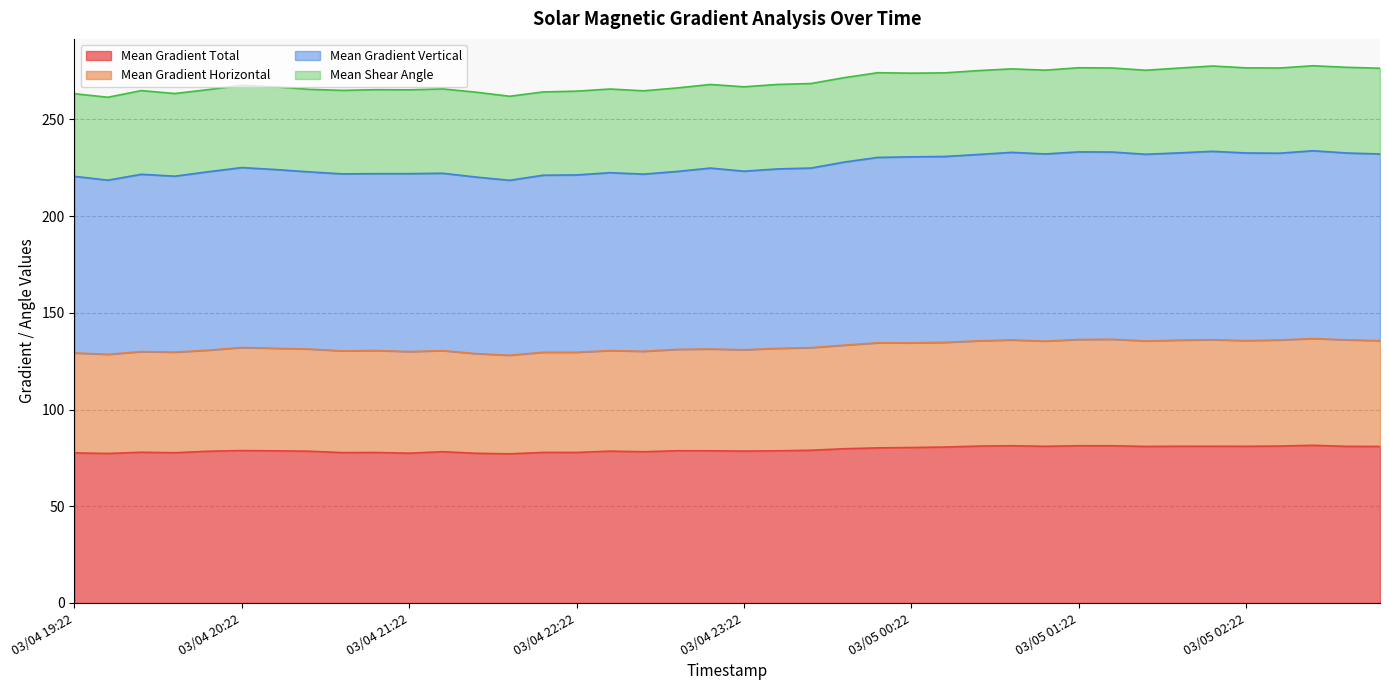

What are all the series names shown in the legend?

Mean Gradient Total, Mean Gradient Horizontal, Mean Gradient Vertical, Mean Shear Angle